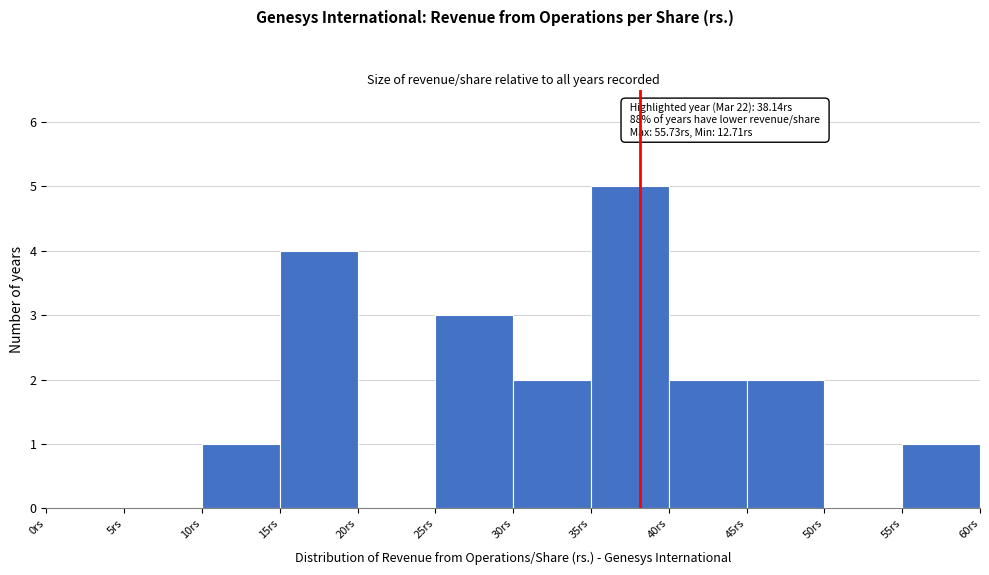

Over which range of the x-axis is the bar tallest?

35 to 40